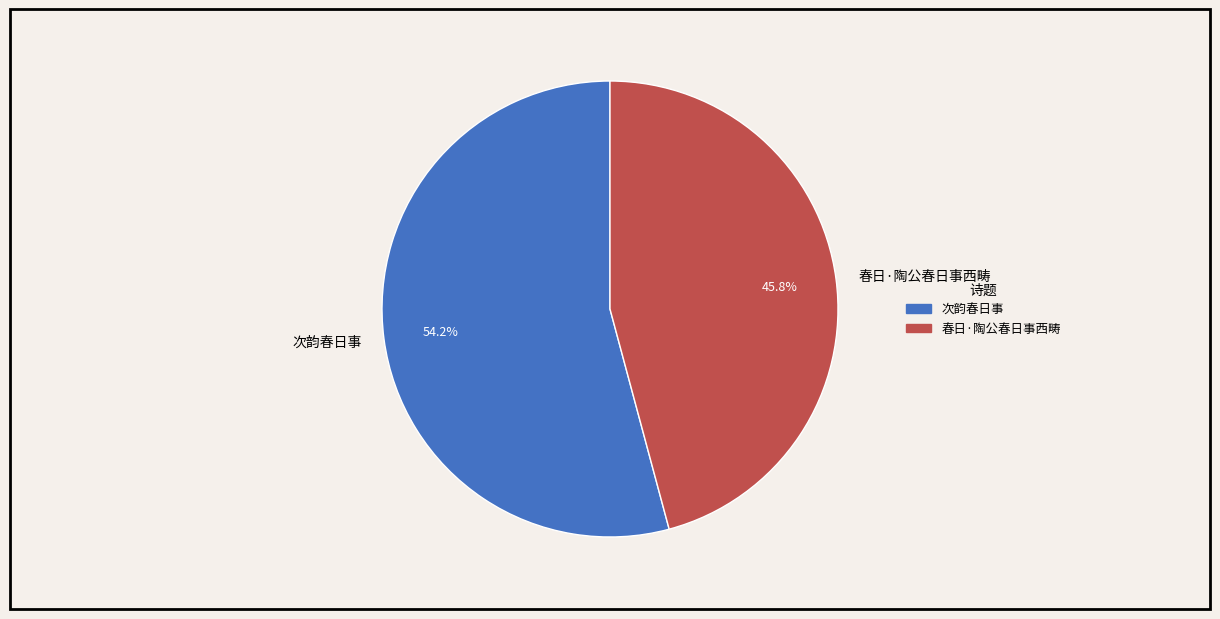

To the nearest percent, what portion does 次韵春日事 represent?

54%